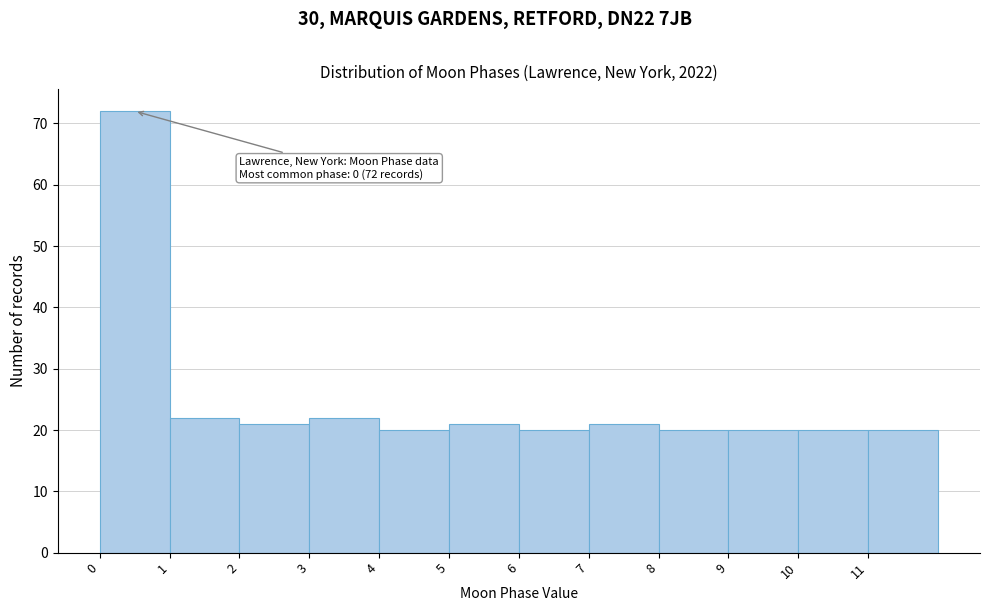

Over which range of the x-axis is the bar tallest?

0 to 1